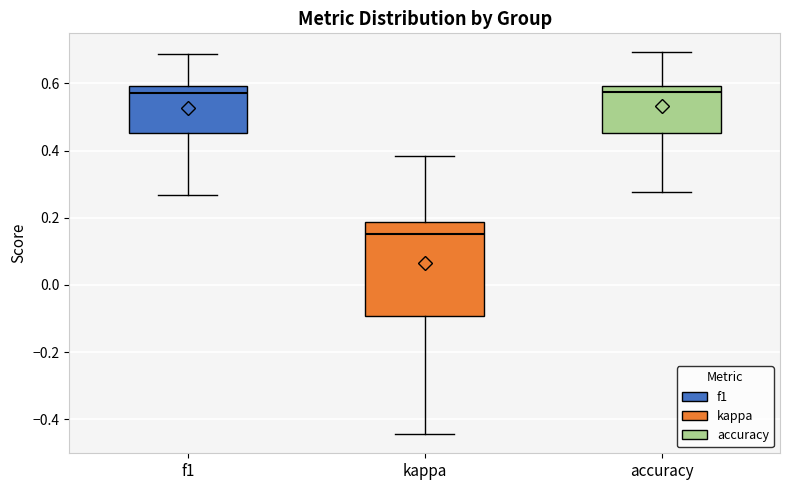

Which box has the lowest median line?

kappa